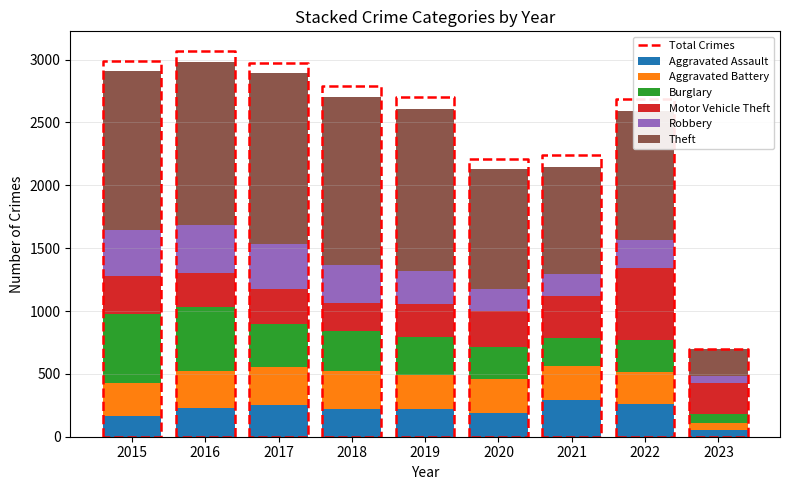

Which series has the largest total across all categories?

Theft